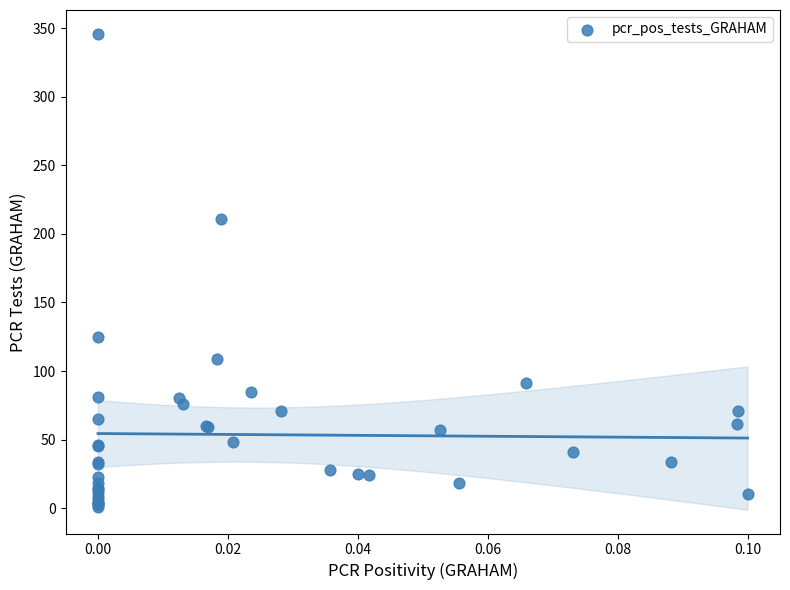

What Y value in the scatter plot is closest to 173?

211